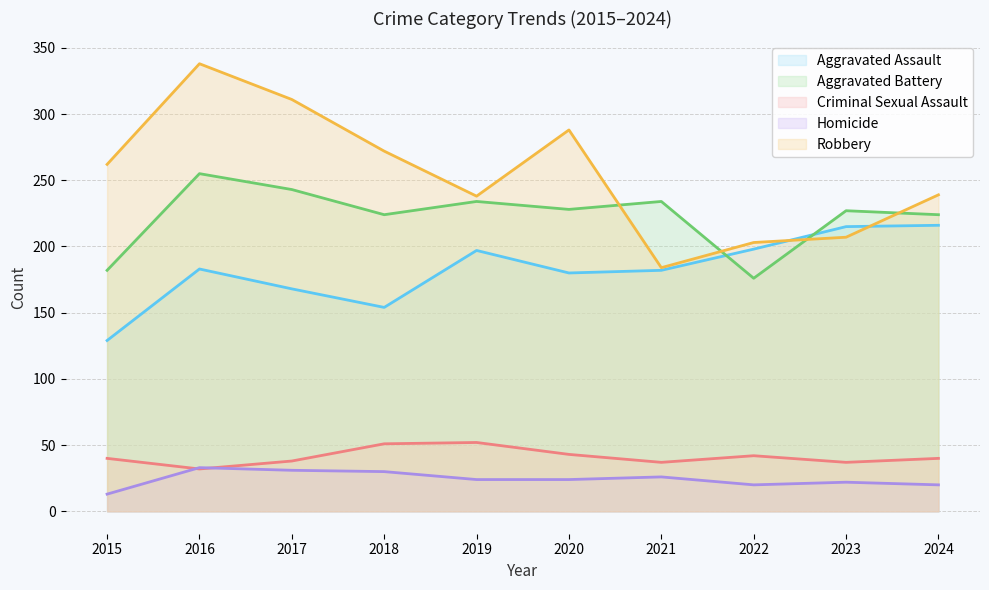

True or false: Aggravated Battery and Homicide intersect in this chart.

False